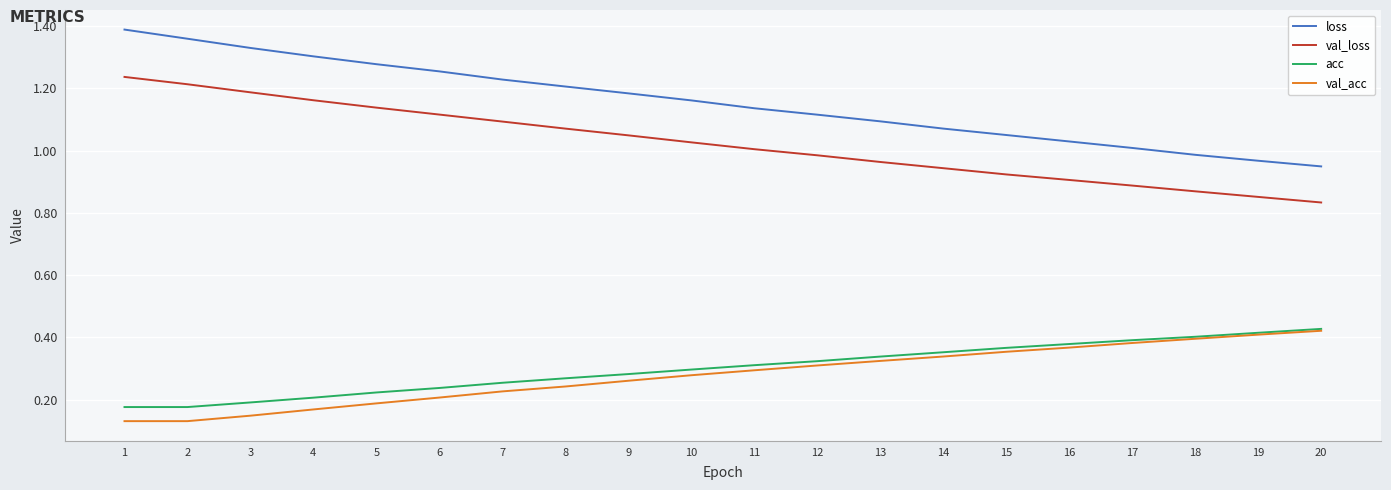

Is it true that val_acc equals 0.6 at 15?

False